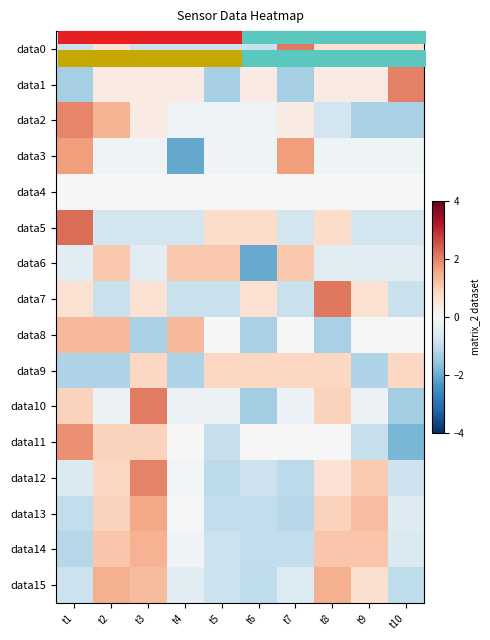

Between t1 and t10, which series saw the biggest shift?

data11